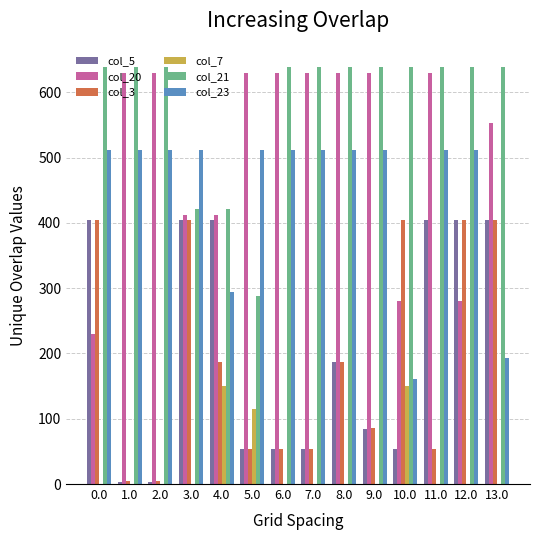

Is the value of col_21 at 8.0 greater than the value of col_7 at 4.0?

Yes